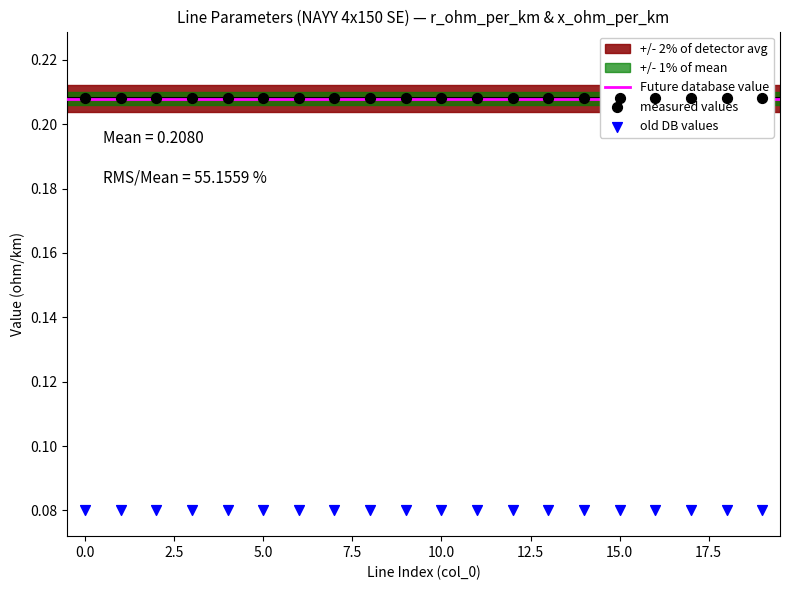

At how many categories does at least one series exceed 0?

20